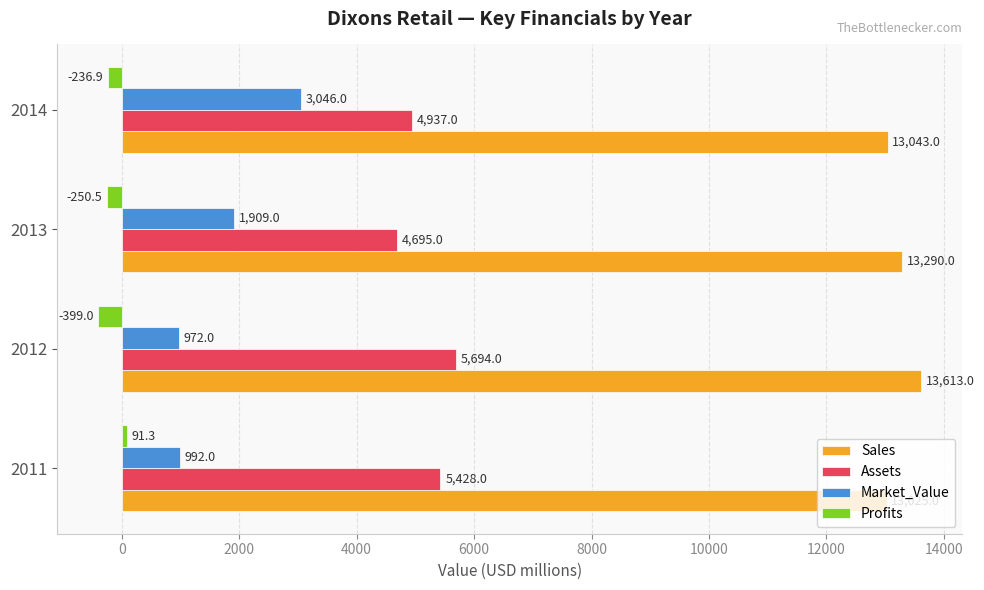

Read the Market_Value value at 2011.

992.0